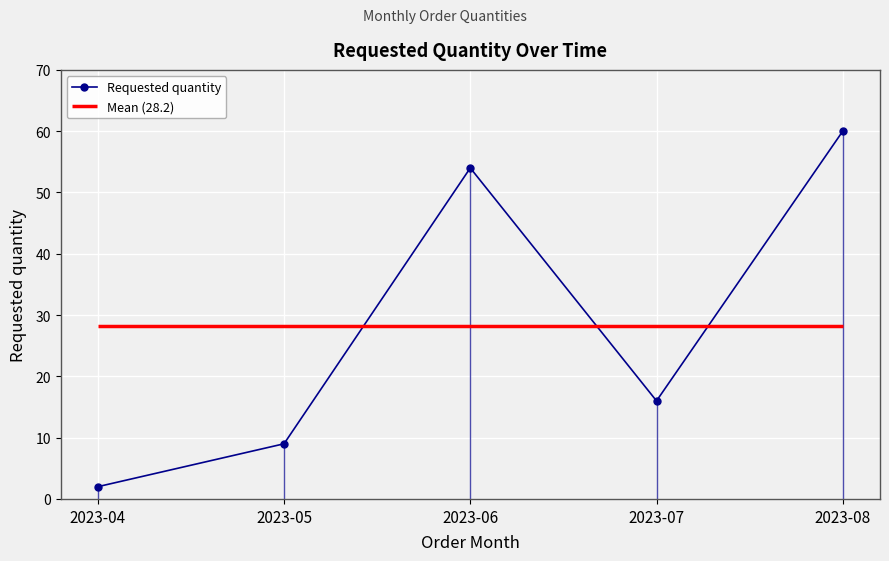

Which label corresponds to the smallest value in the chart?

2023-04